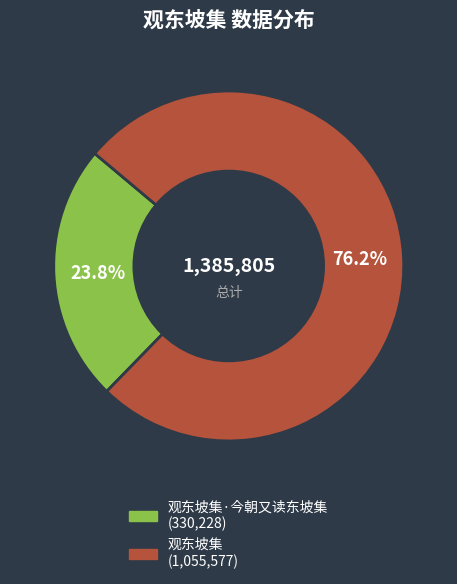

Is there a majority slice in this chart?

Yes